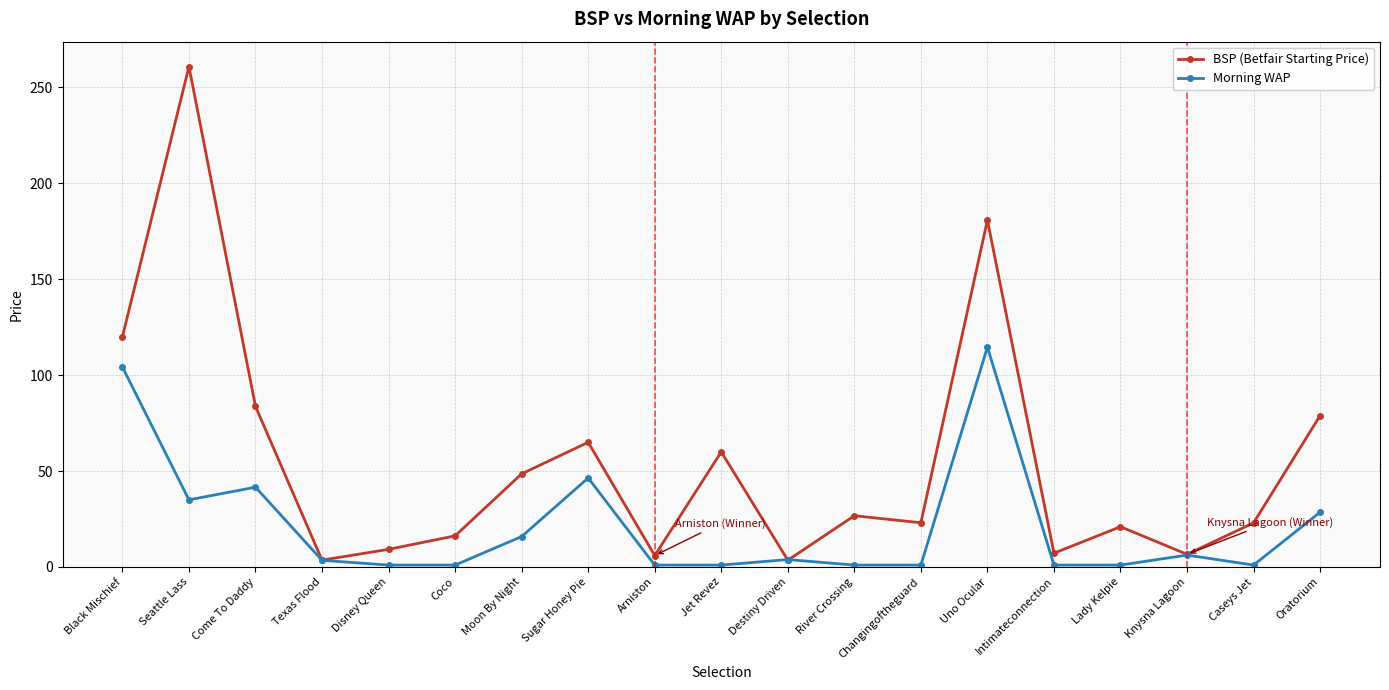

List the series in order of their overall mean, highest first.

BSP (Betfair Starting Price), Morning WAP